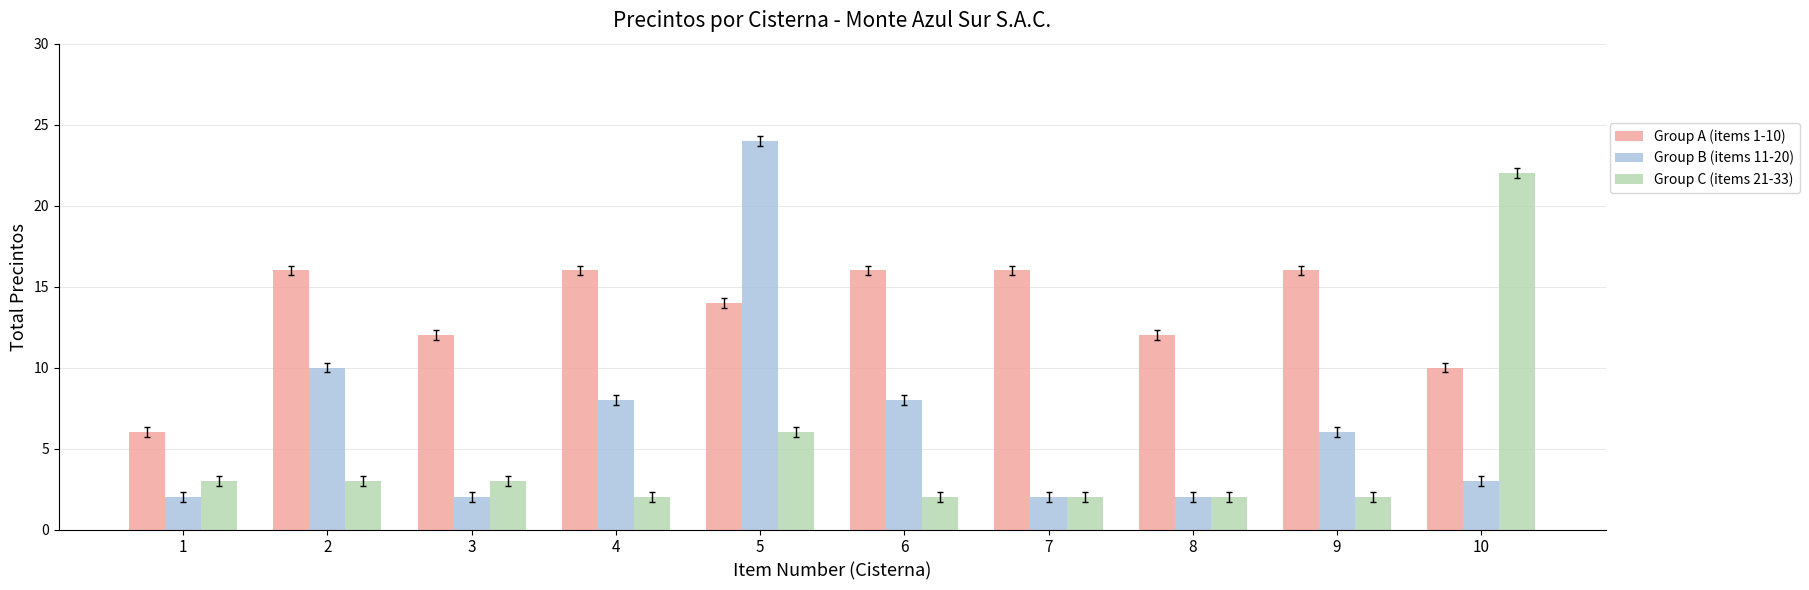

Which series changed the most between 2 and 10?

Group C (items 21-33)